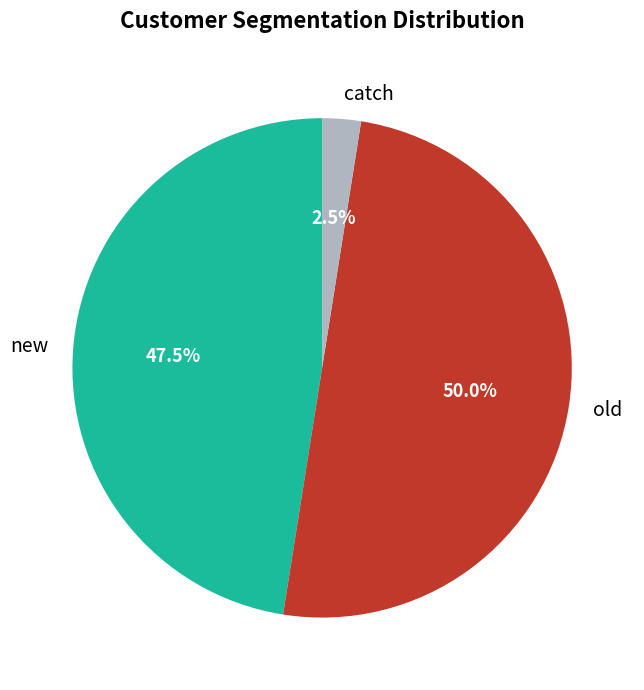

How many slices are in this pie chart?

3